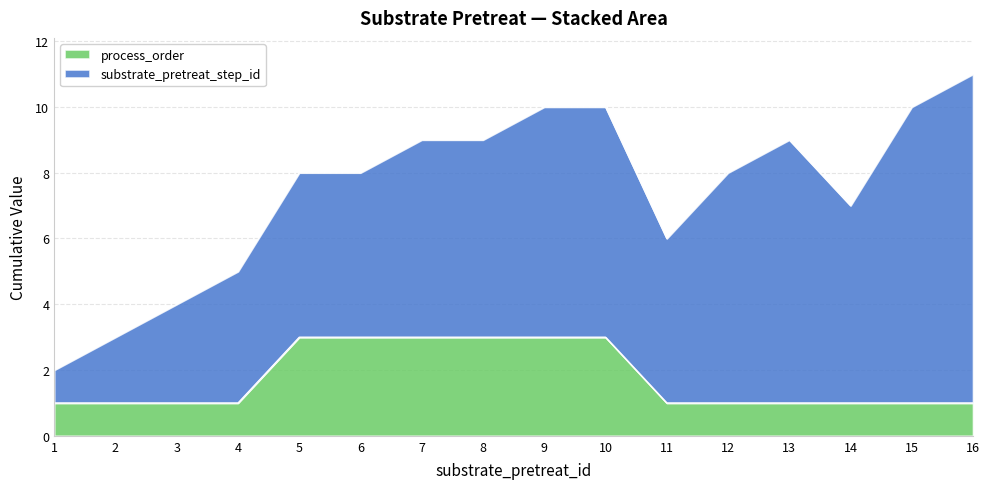

True or false: substrate_pretreat_step_id and process_order intersect in this chart.

True